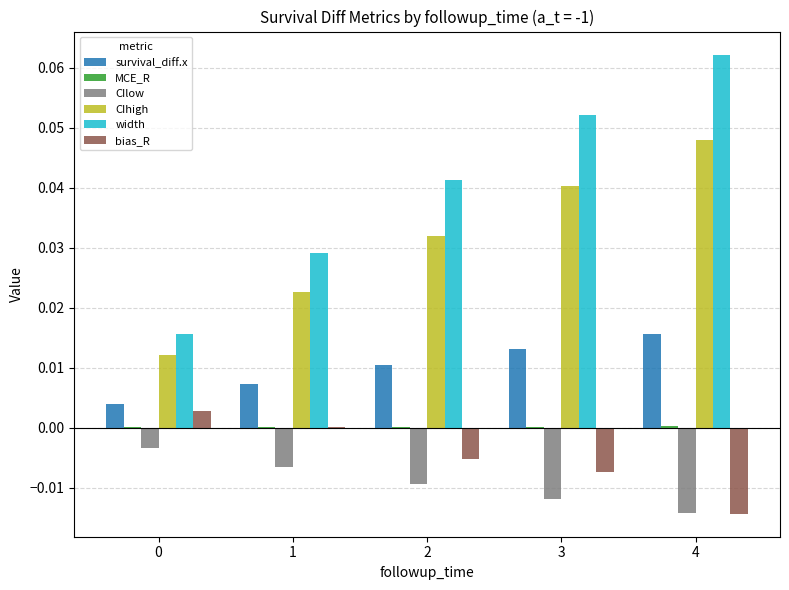

Are the bars horizontal?

No